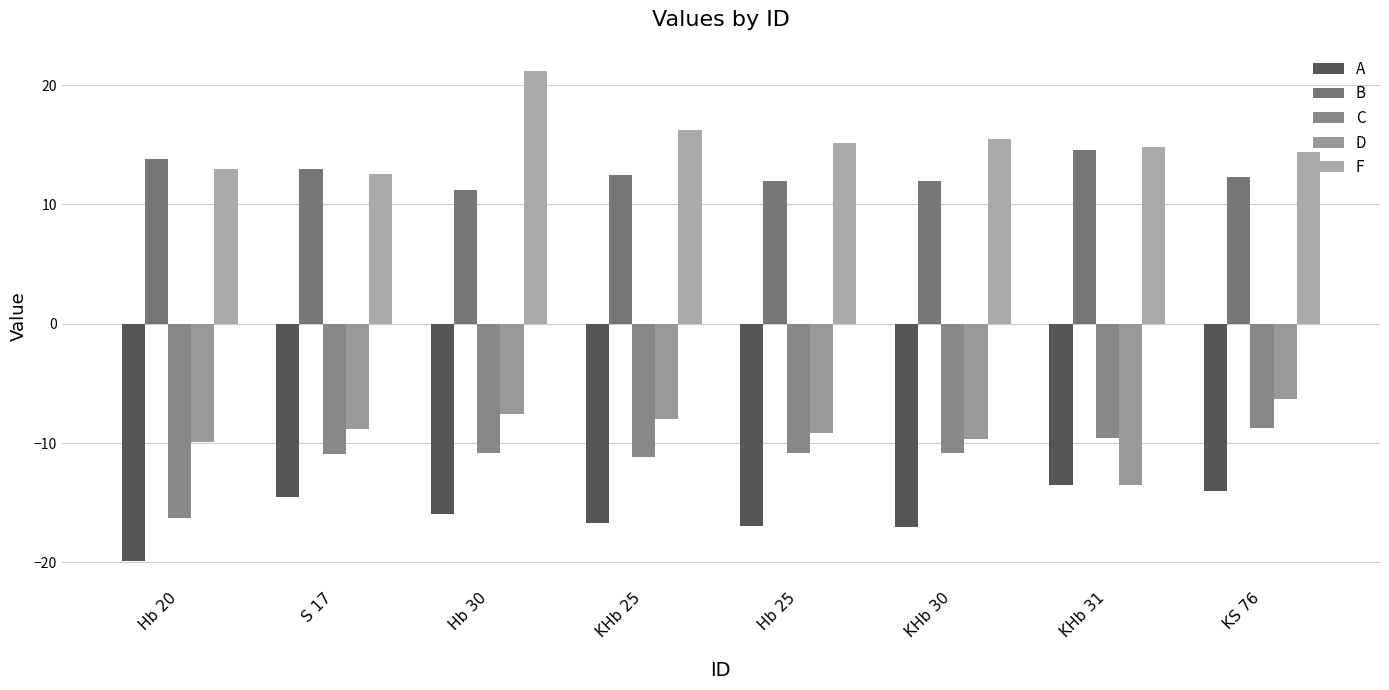

How many data points in C are above -10?

2